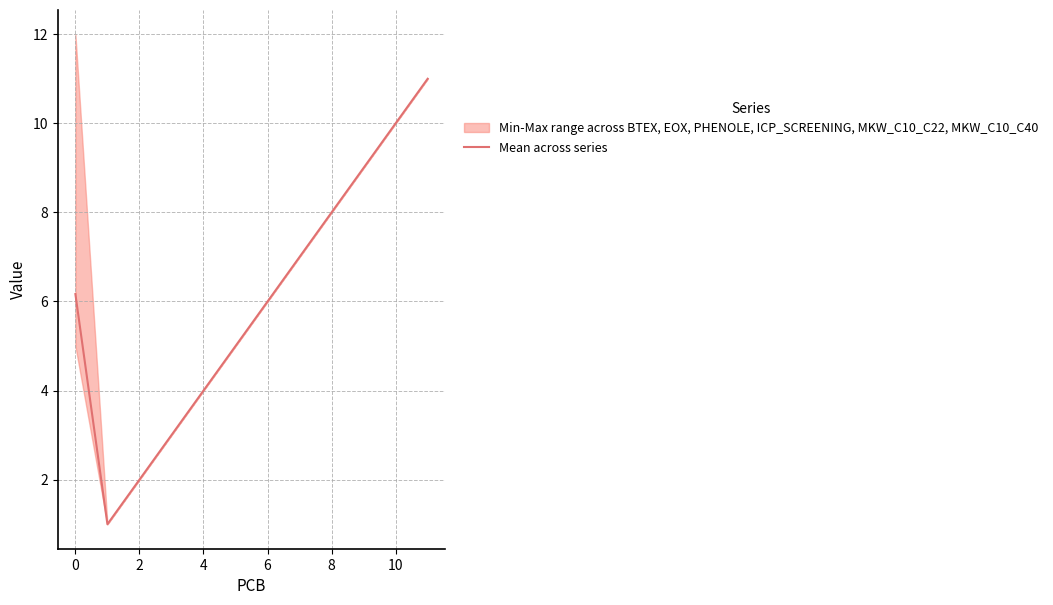

True or false: Mean across series has a value of 2.4 at 8.

False